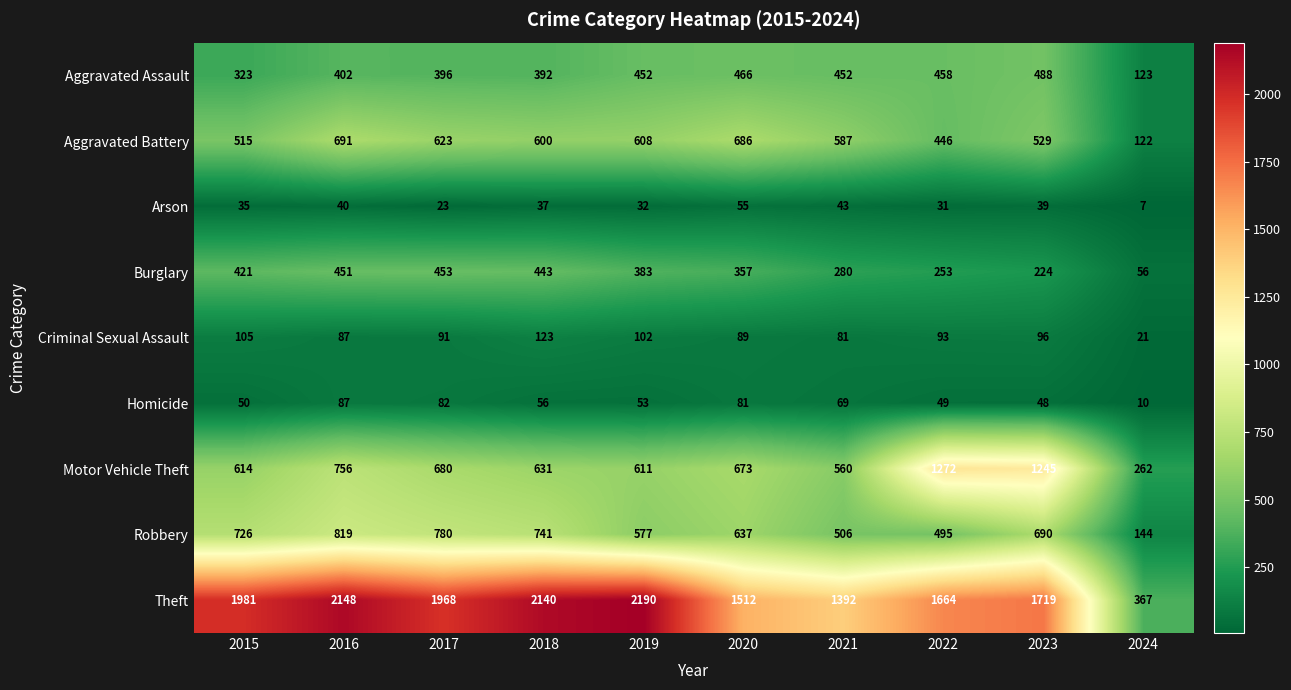

What is the sum of all Aggravated Assault values?

3952